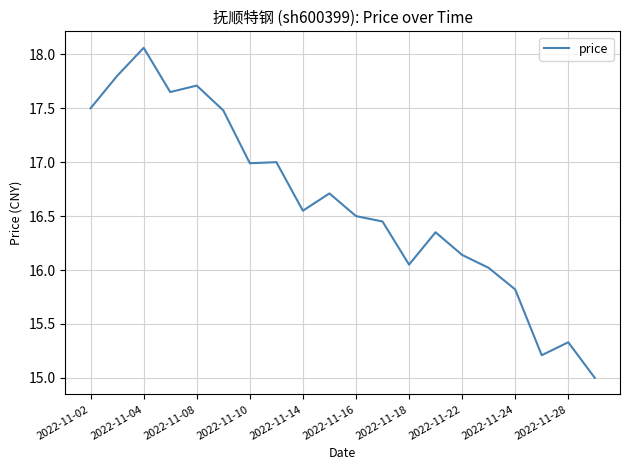

How many values are below 16?

4